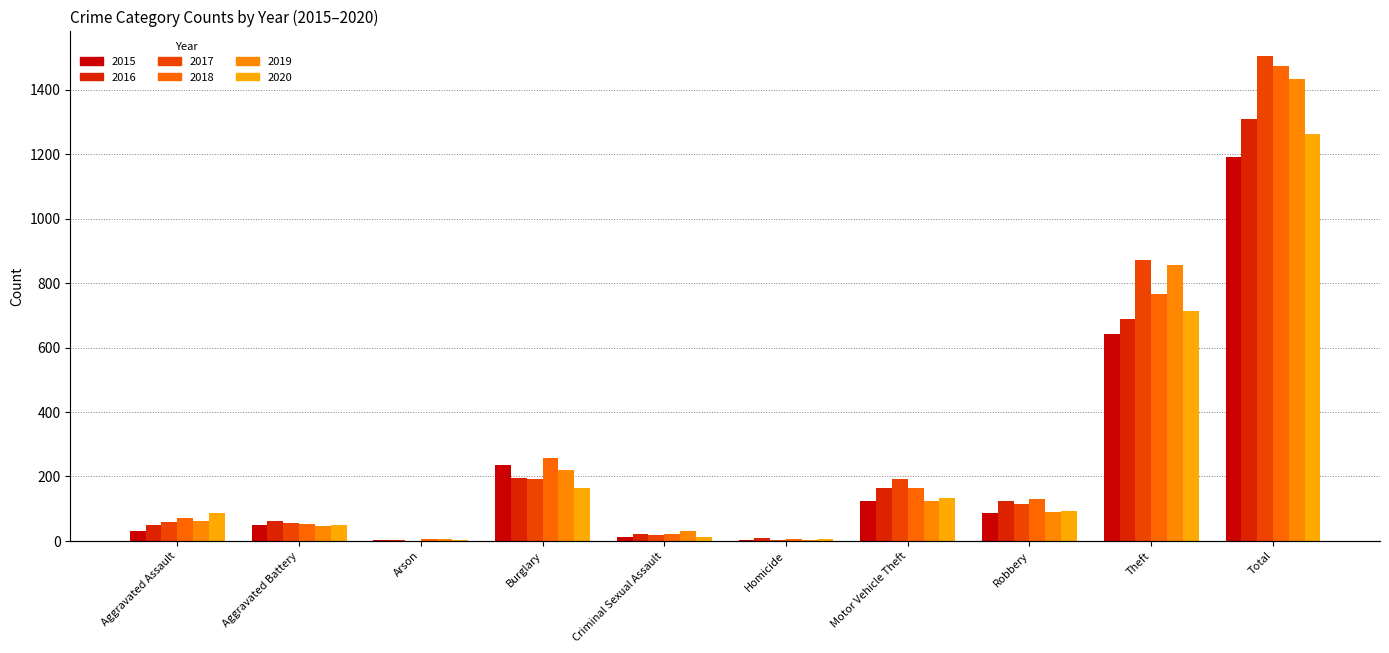

What are all the series names shown in the legend?

2015, 2016, 2017, 2018, 2019, 2020